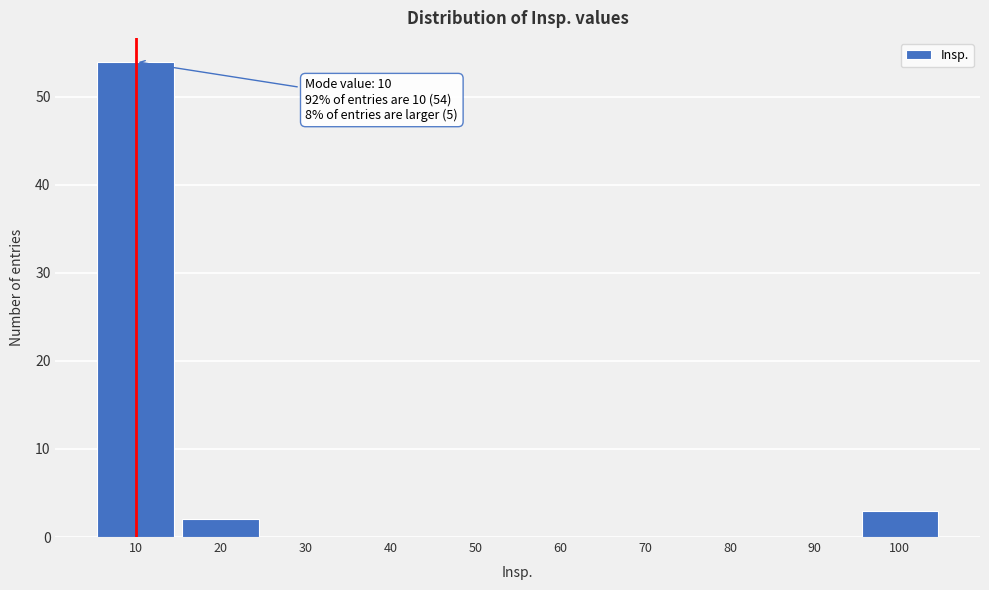

Reading right to left, transcribe all the data shown in this chart.

100=3	90=0	80=0	70=0	60=0	50=0	40=0	30=0	20=2	10=54